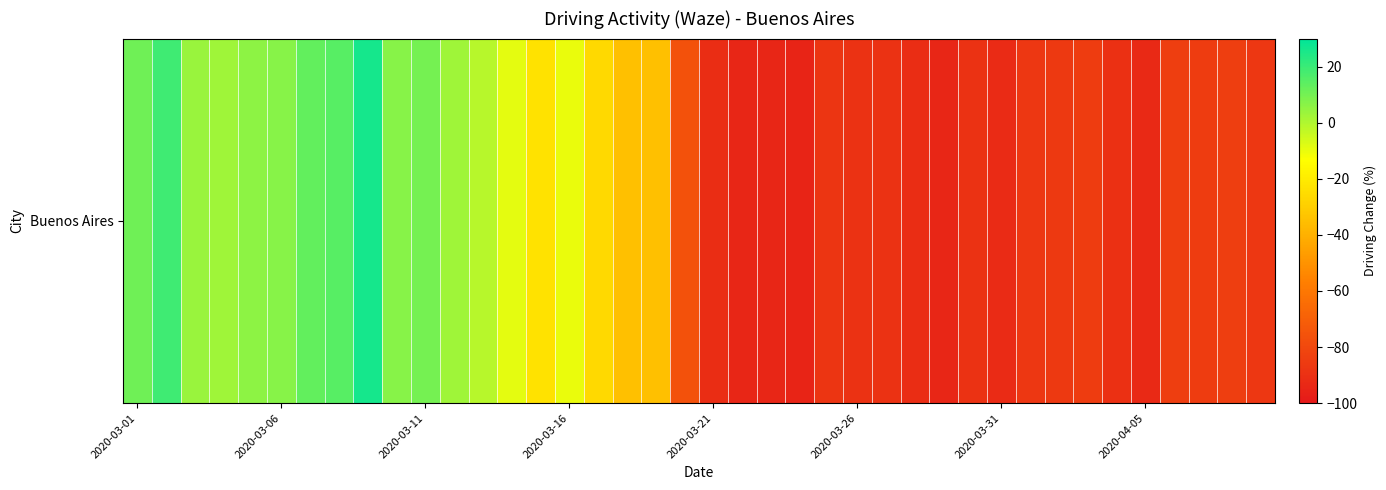

Where does the data first go above -76?

2020-03-01